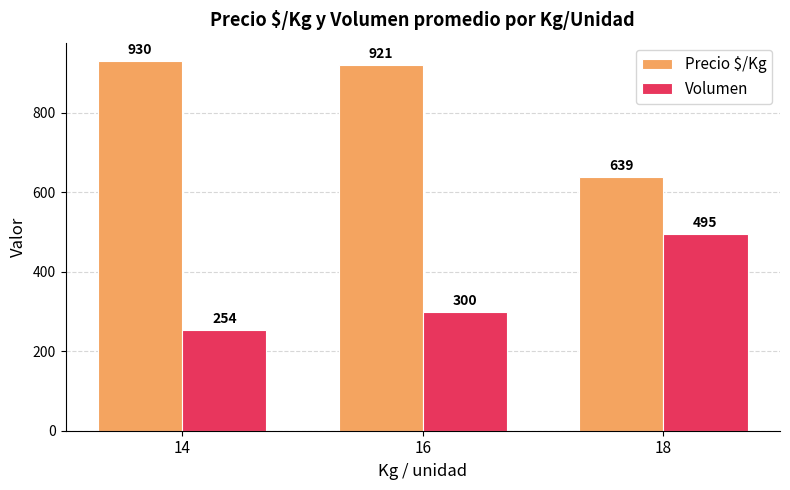

Are the bars grouped side by side (vs. stacked)?

Yes